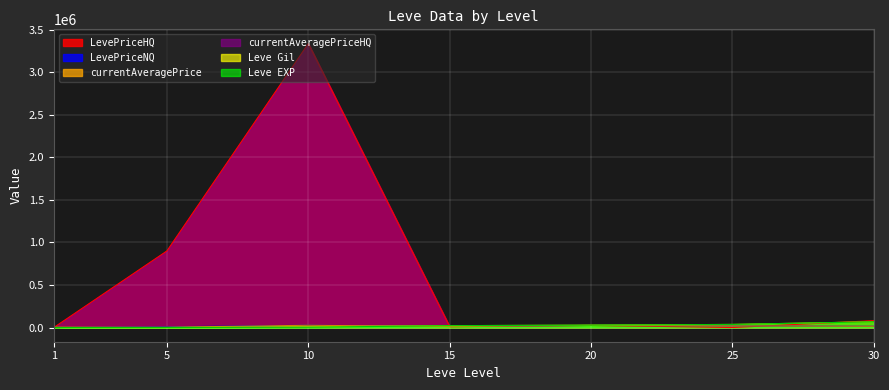

Which label corresponds to the smallest value in the chart?

1